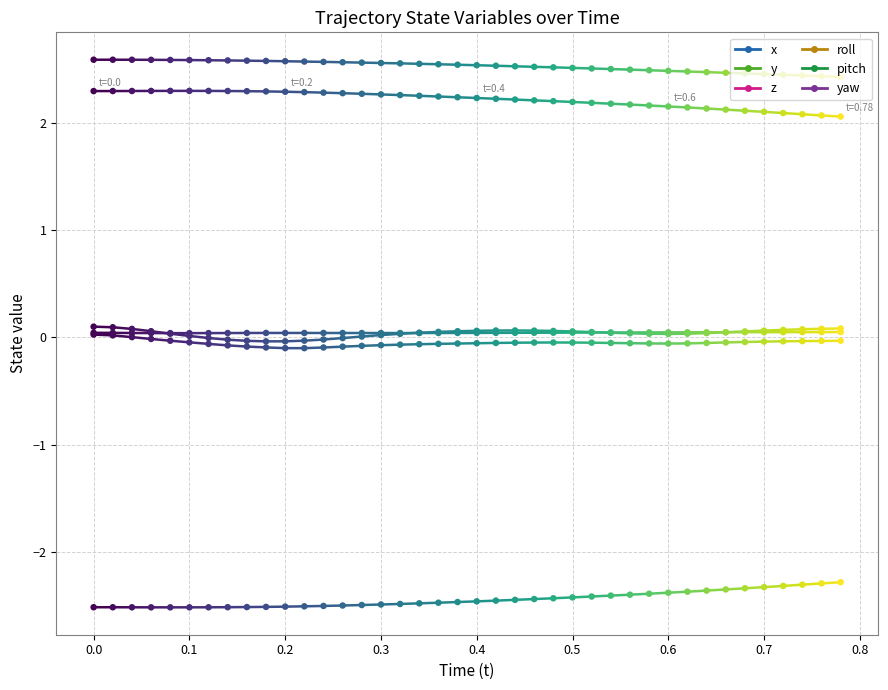

Which series contains the lowest Y value?

y